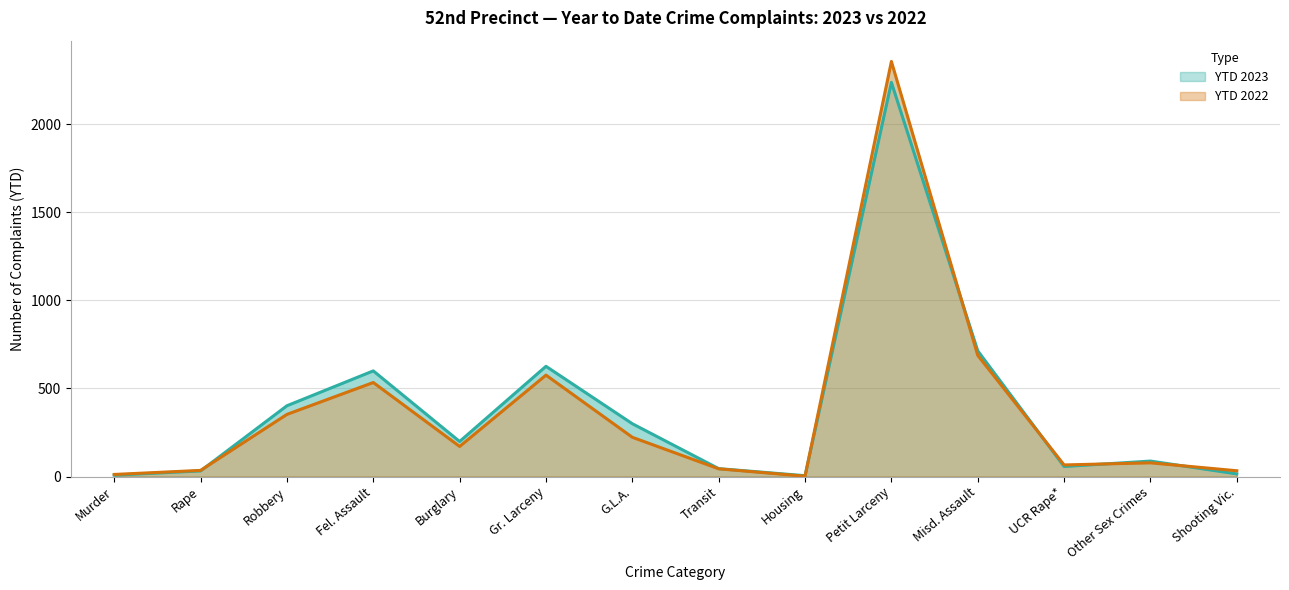

Is it true that YTD 2022 equals 66 at UCR Rape*?

True